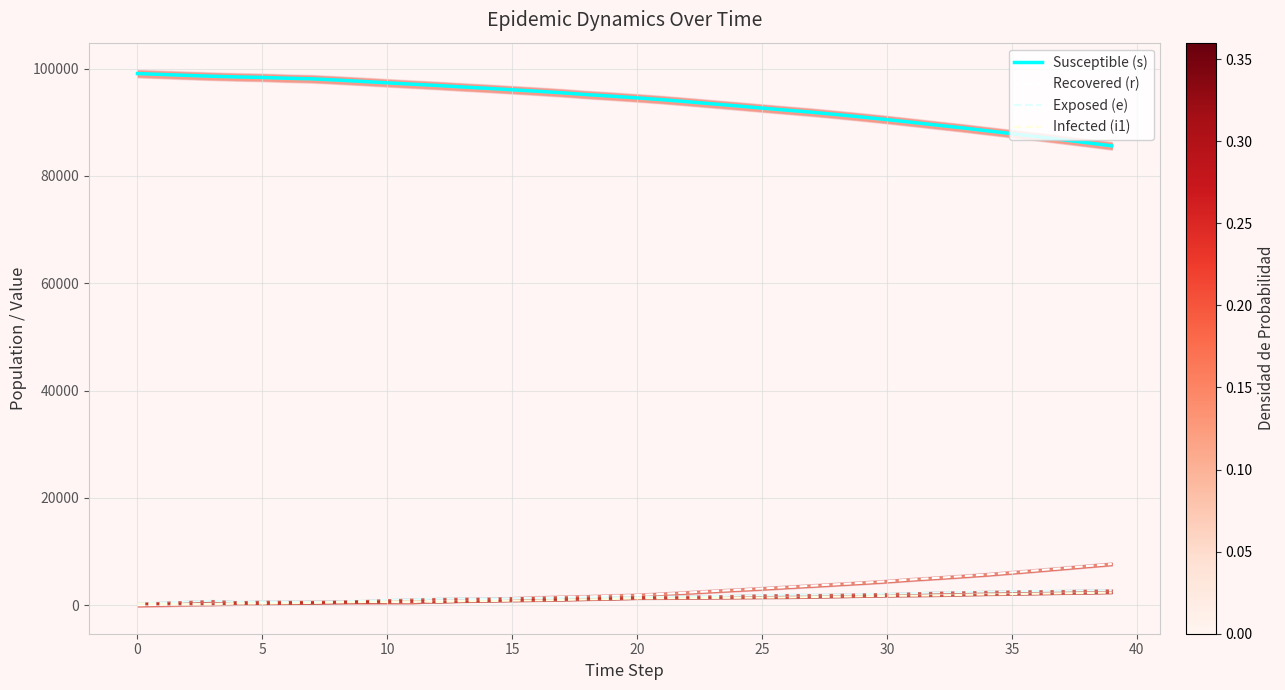

Is the value of Exposed (e) at 36 greater than the value of Recovered (r) at 18?

Yes